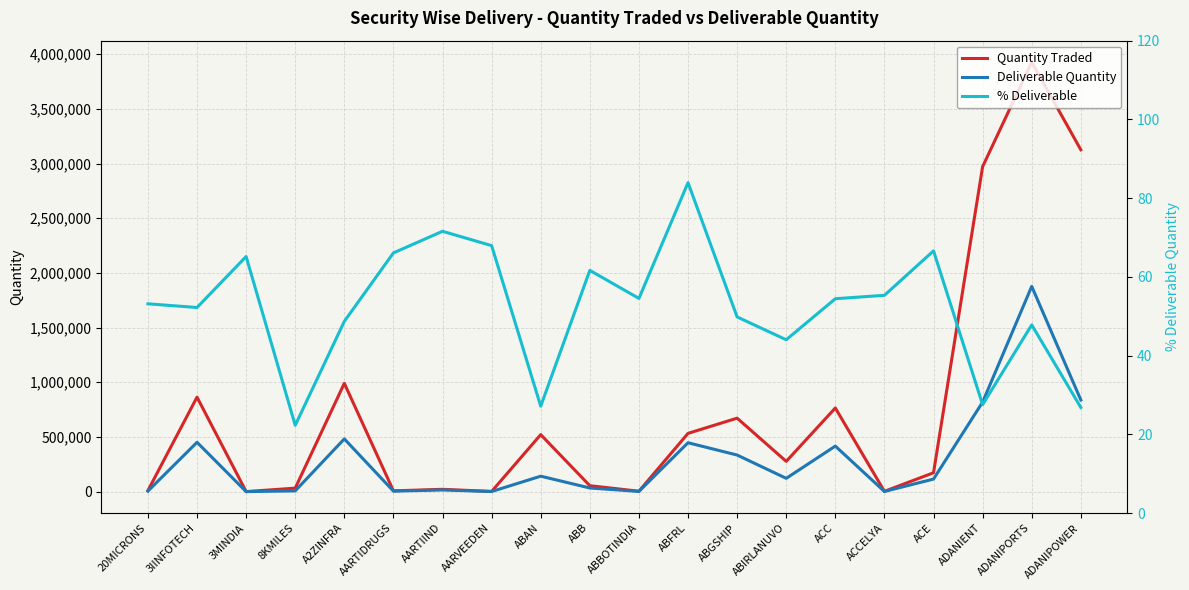

The Deliverable Quantity series shows 702335.0 at ABFRL. True or false?

False